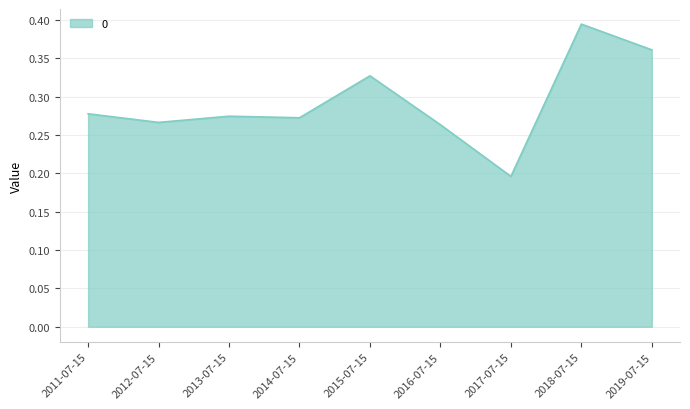

Where is the first local minimum?

2012-07-15